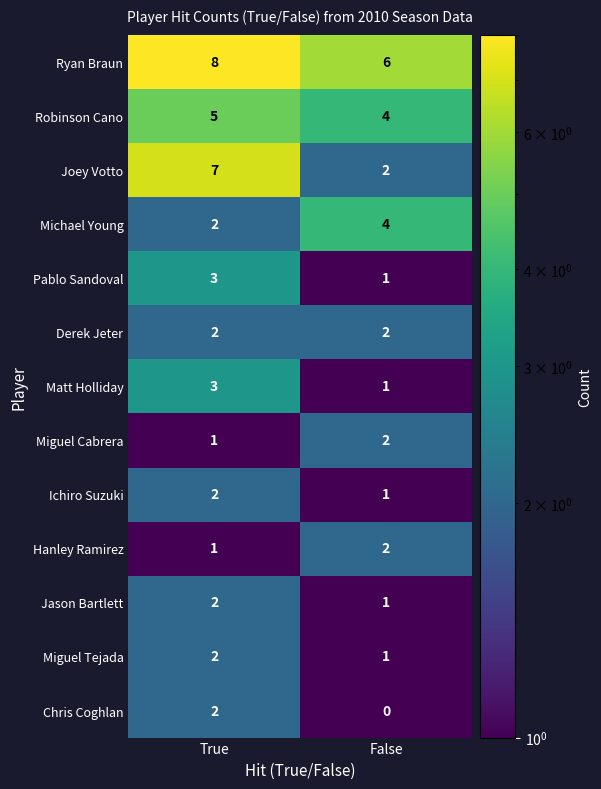

Which series has the largest total across all categories?

Ryan Braun